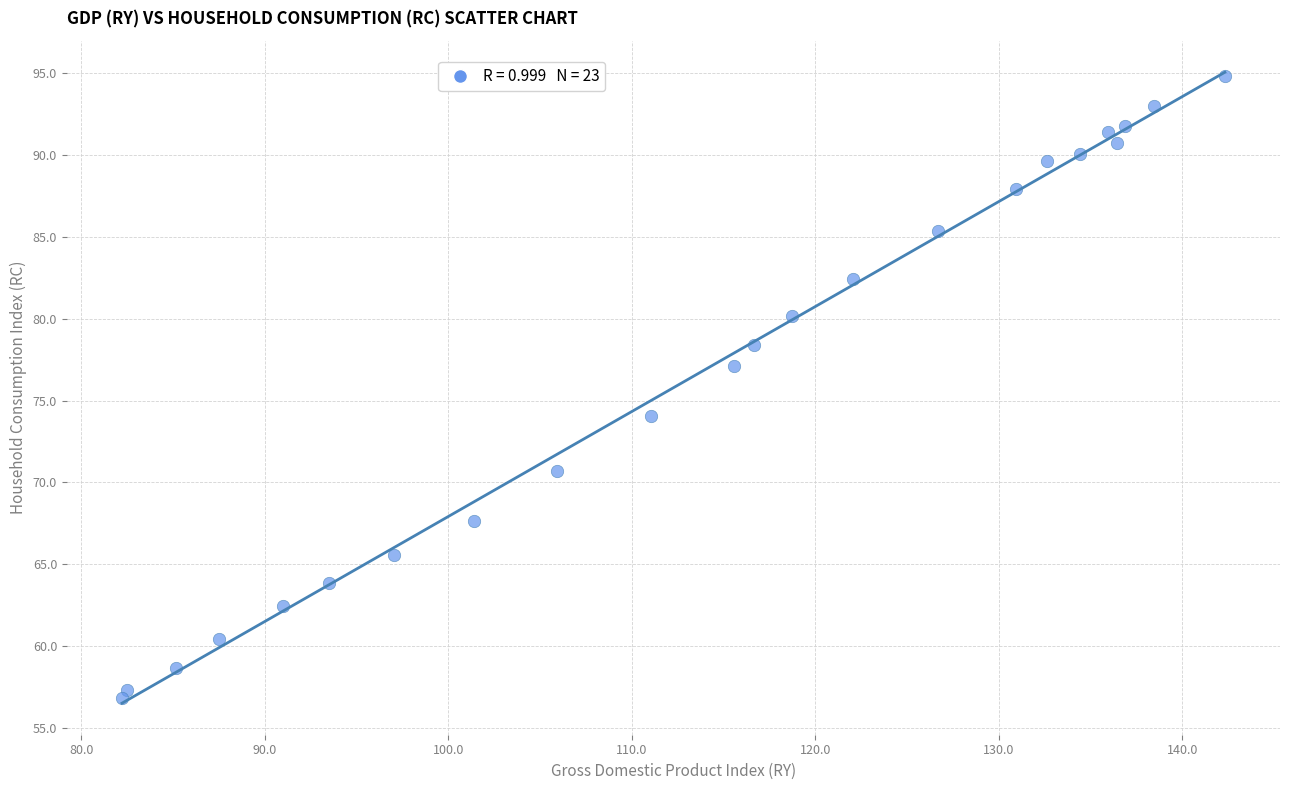

What is the range of X values (max minus min)?

60.1